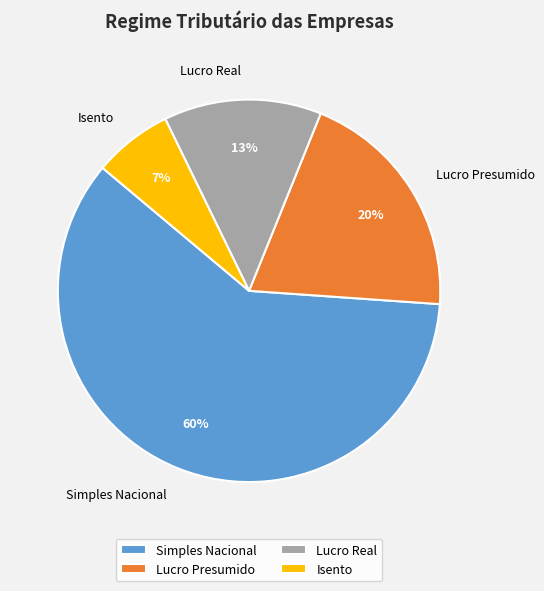

Does Lucro Real represent more than half of the total?

No